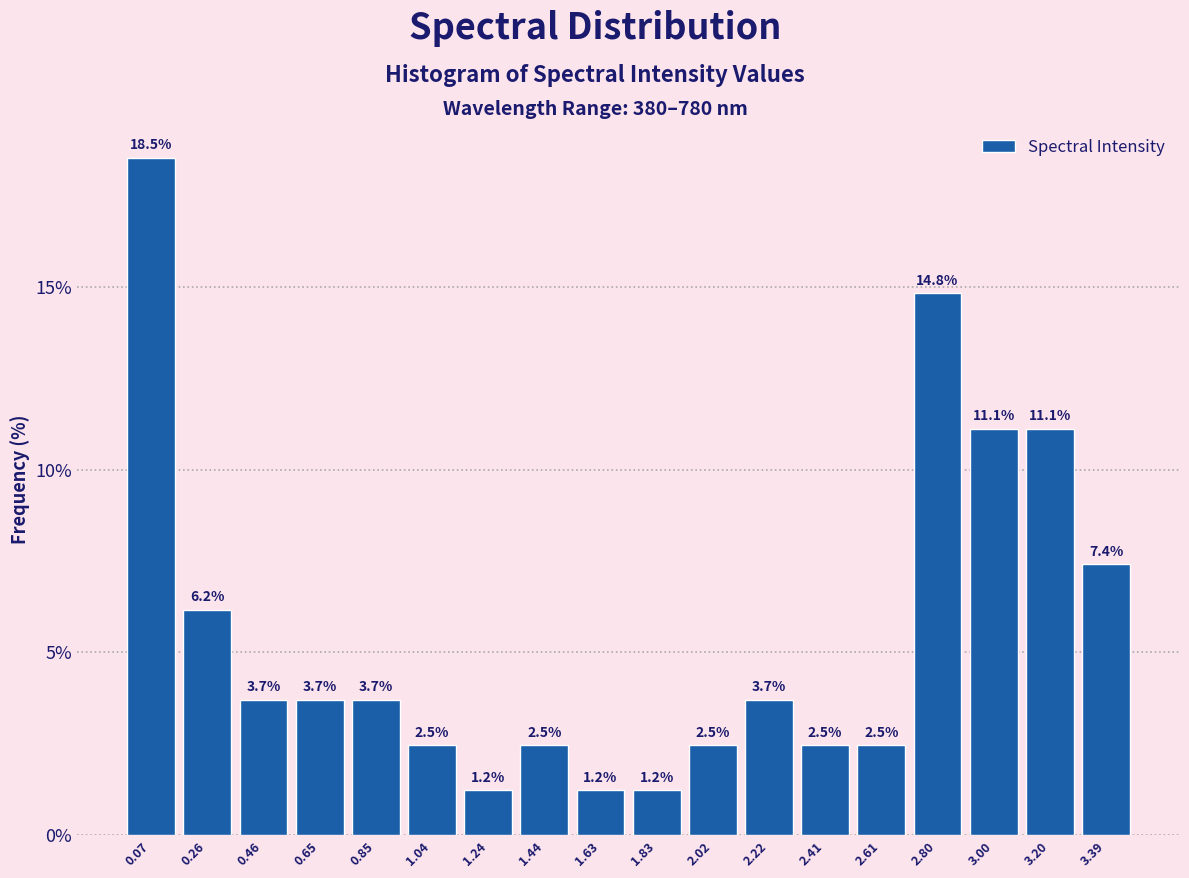

Reading right to left, extract all data points from this chart.

3.39=7.4	3.20=11.1	3.00=11.1	2.80=14.8	2.61=2.5	2.41=2.5	2.22=3.7	2.02=2.5	1.83=1.2	1.63=1.2	1.44=2.5	1.24=1.2	1.04=2.5	0.85=3.7	0.65=3.7	0.46=3.7	0.26=6.2	0.07=18.5